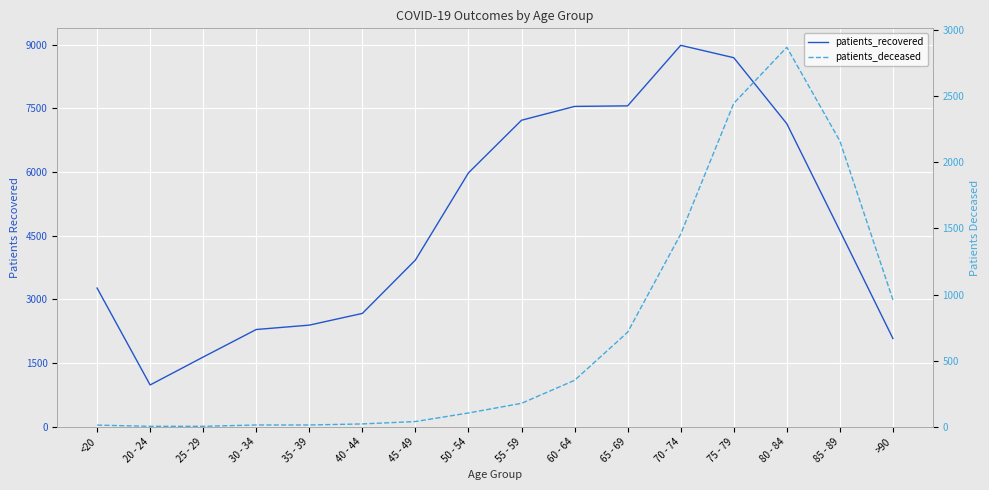

Which series has the widest spread of values?

patients_recovered